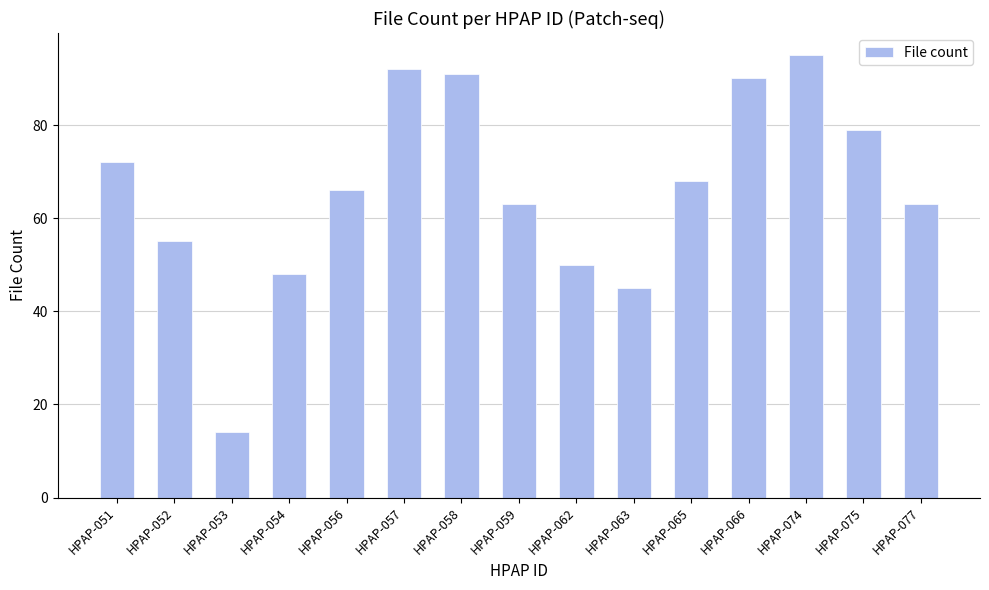

How many values are below 66?

7